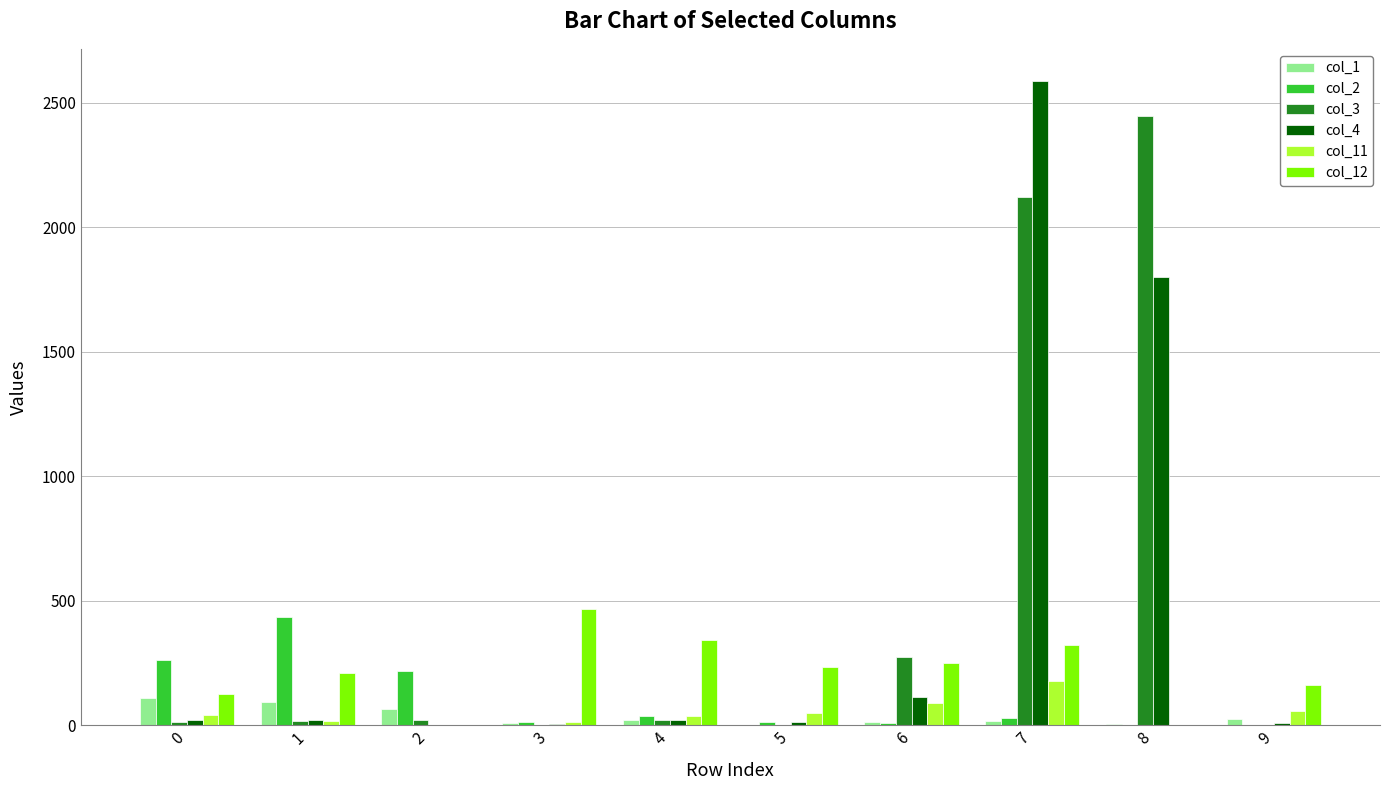

What is the sum of the col_2 values at 6 and 3?

22